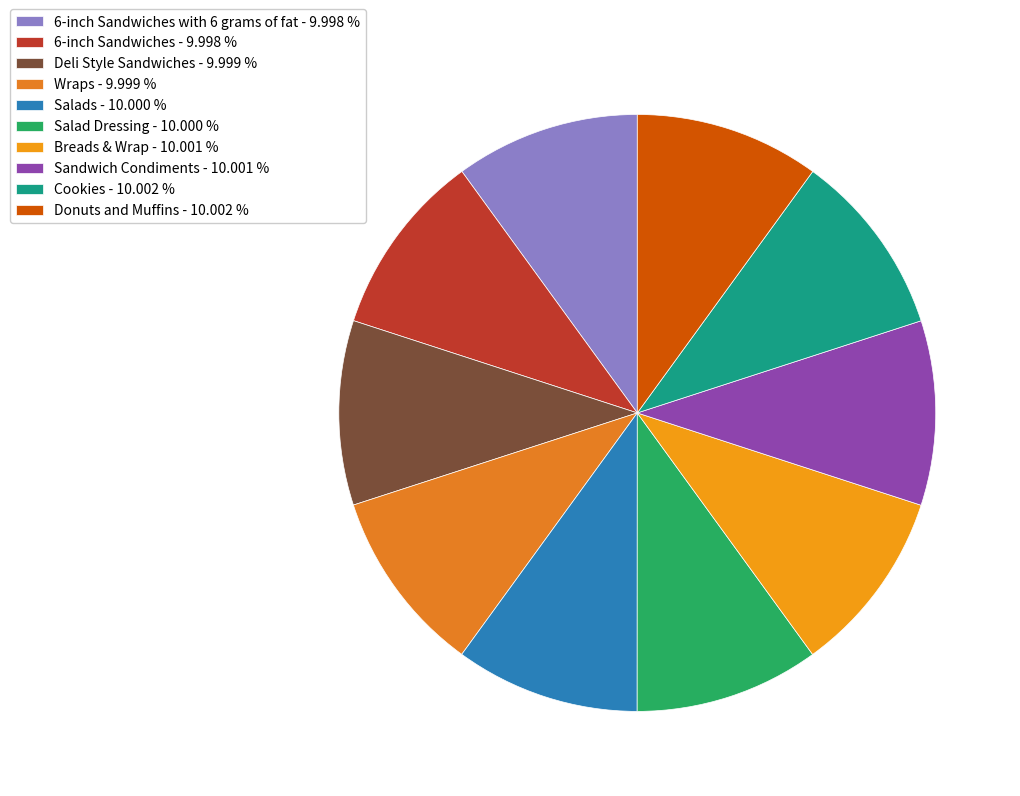

How many segments does this pie chart have?

10